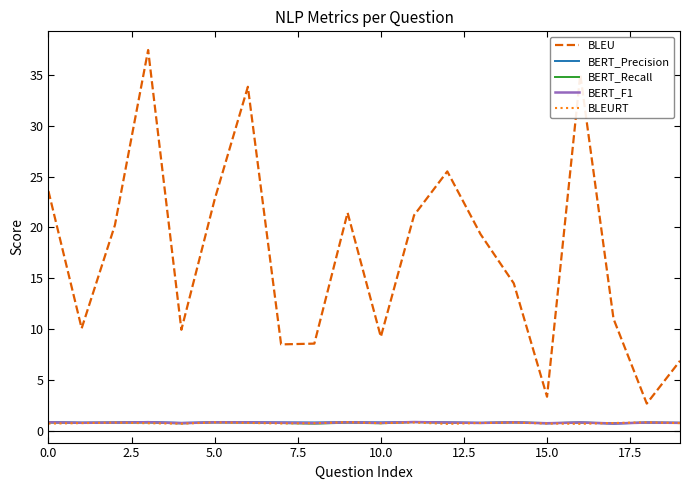

Which series has the largest total across all categories?

BLEU